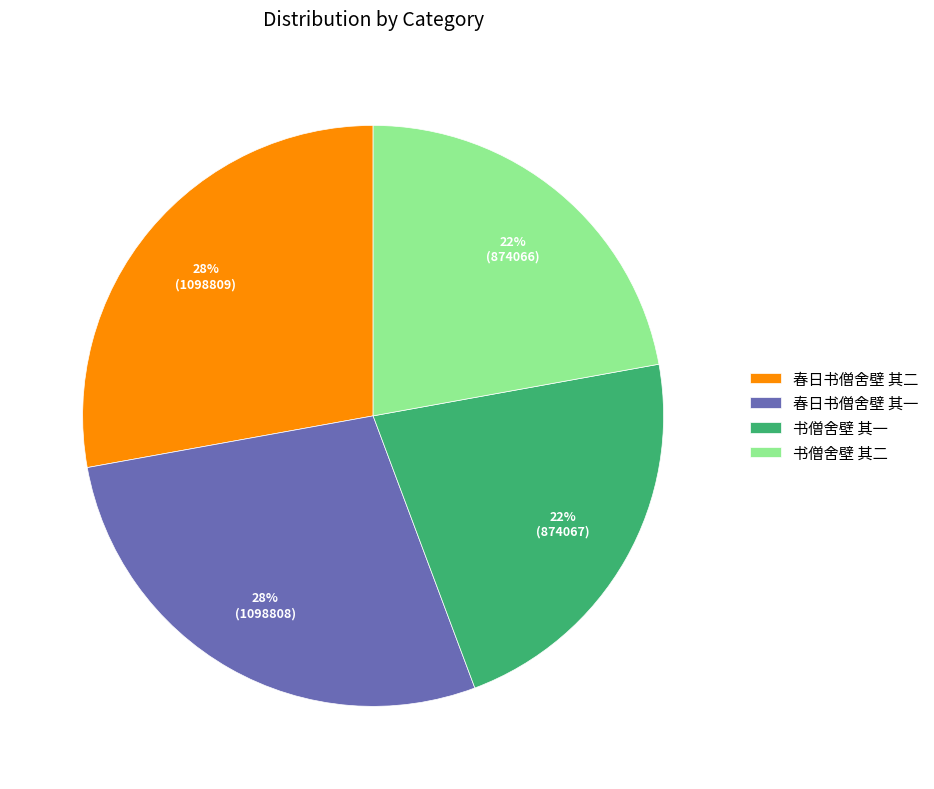

Is it true that 书僧舍壁 其一 is 35% of the pie?

False